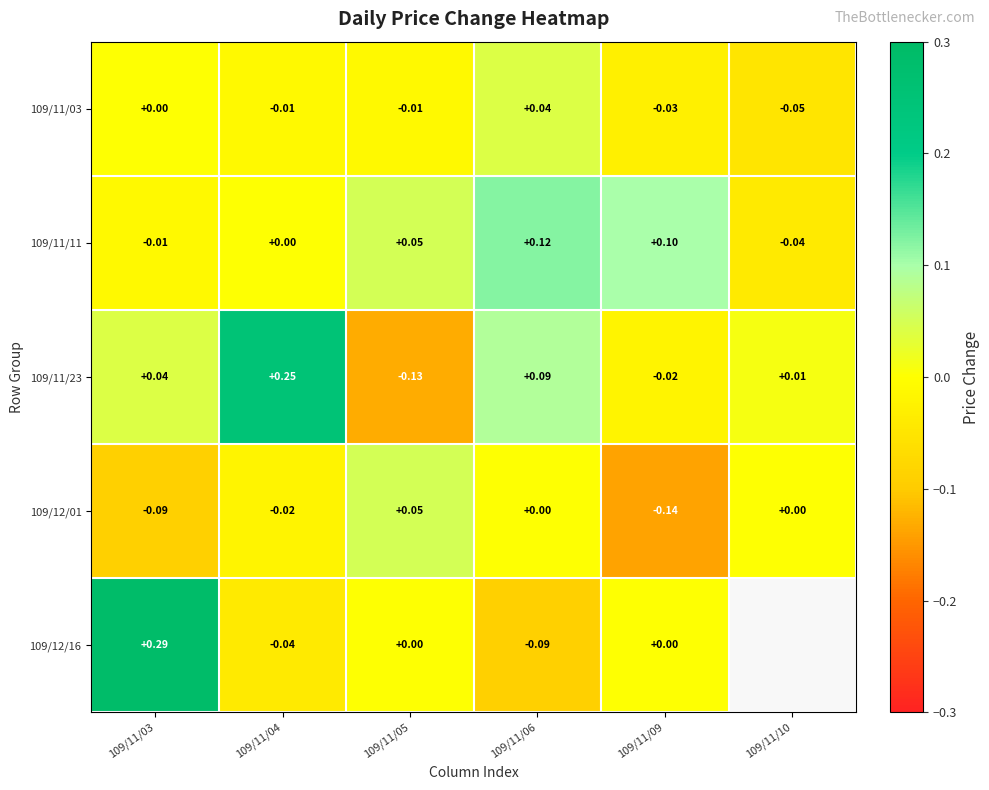

List the labels in order of 109/11/23 value, smallest first.

109/11/05, 109/11/09, 109/11/10, 109/11/03, 109/11/06, 109/11/04